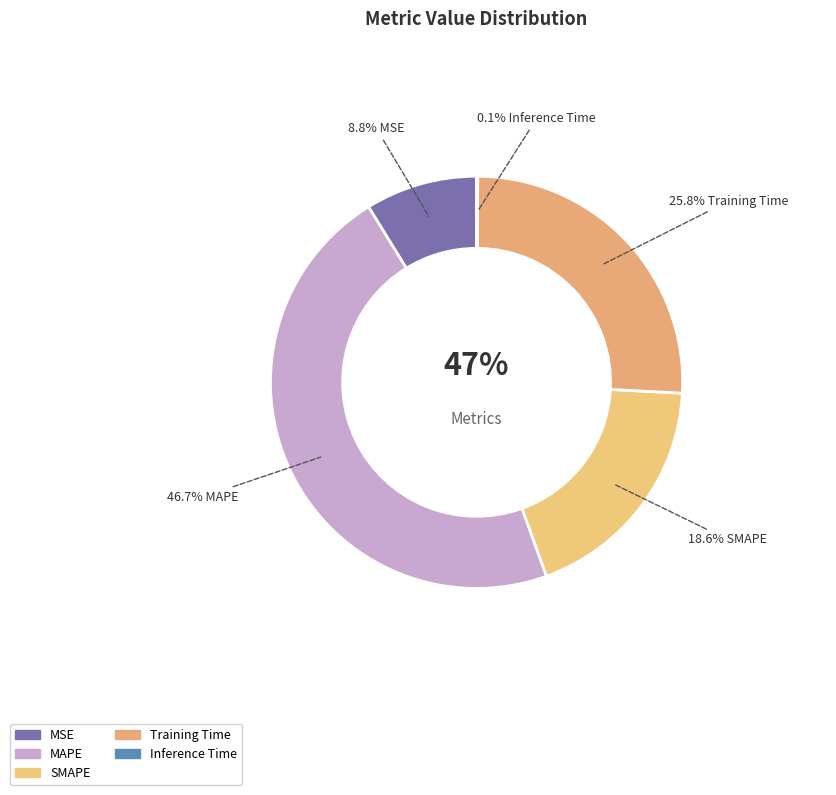

What is the total percentage of Training Time and Inference Time?

25.8%